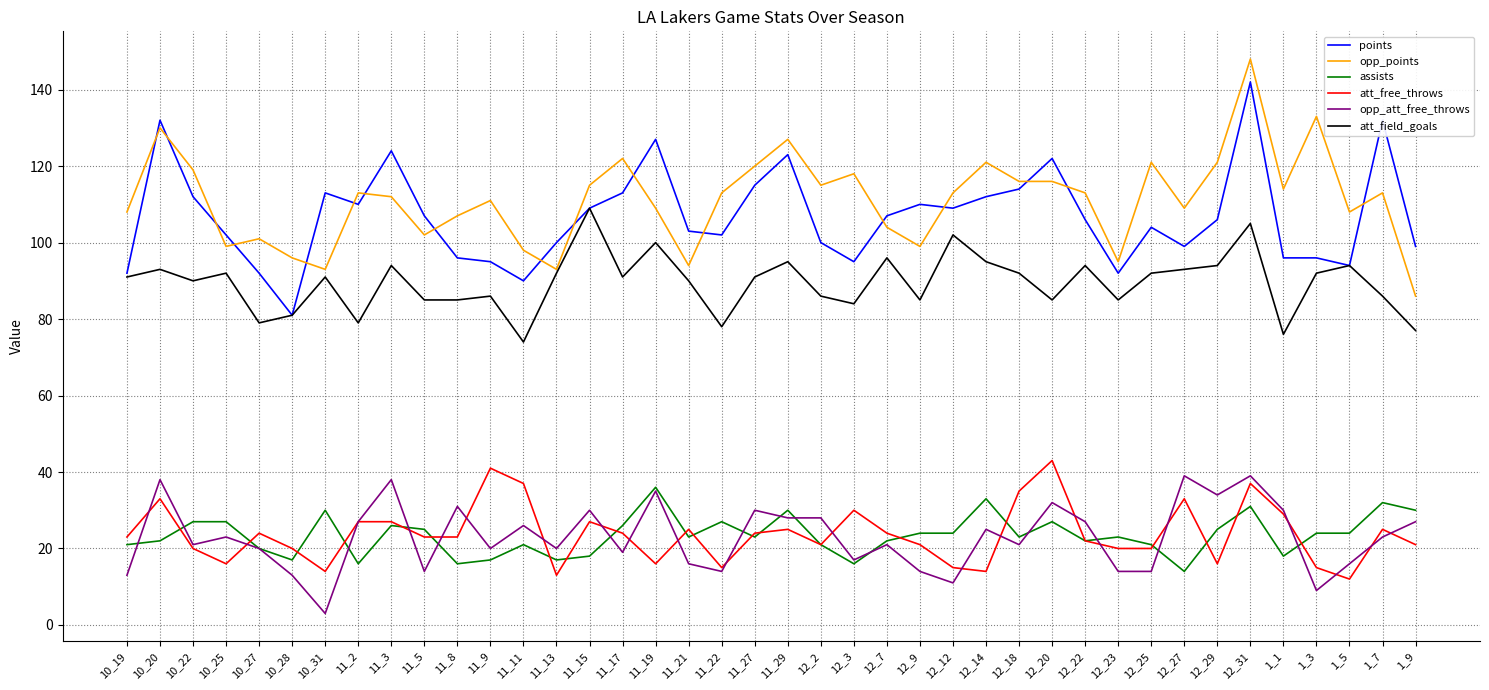

Which series ends up on top after the final intersection of points and opp_points?

points